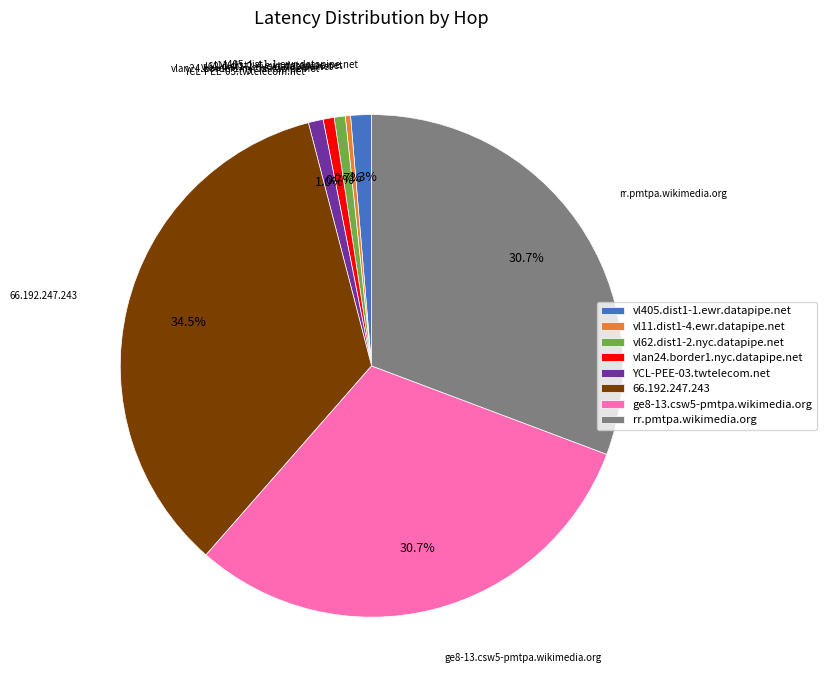

Do vl62.dist1-2.nyc.datapipe.net and rr.pmtpa.wikimedia.org together represent more than half of the pie?

No